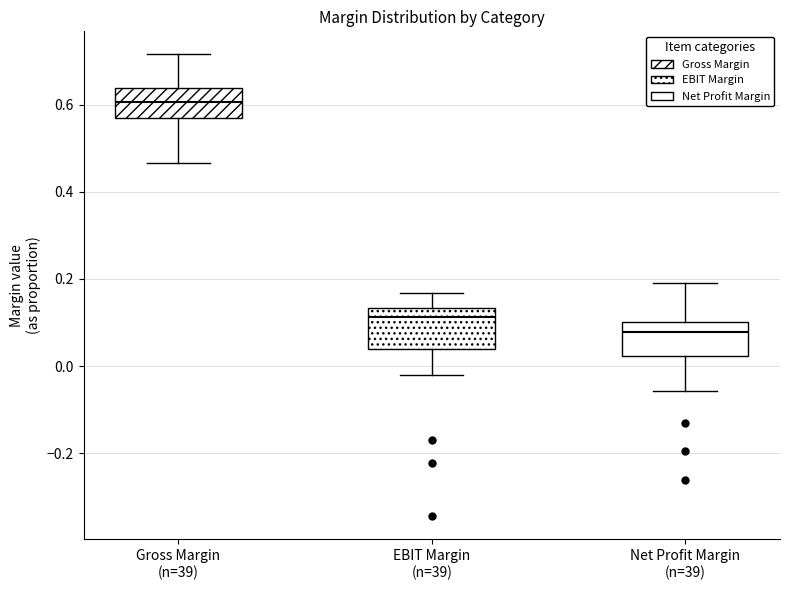

Reading left to right, read every box against the y-axis: the position of its median line, the range the box covers, and the ends of its whiskers. The values are not printed on the chart, so give them approximately, as read against the axis.

Gross Margin (n=39): median 0.60, box 0.56 to 0.64, whiskers 0.46 to 0.72
EBIT Margin (n=39): median 0.12, box 0.04 to 0.14, whiskers -0.02 to 0.16
Net Profit Margin (n=39): median 0.08, box 0.02 to 0.10, whiskers -0.06 to 0.20